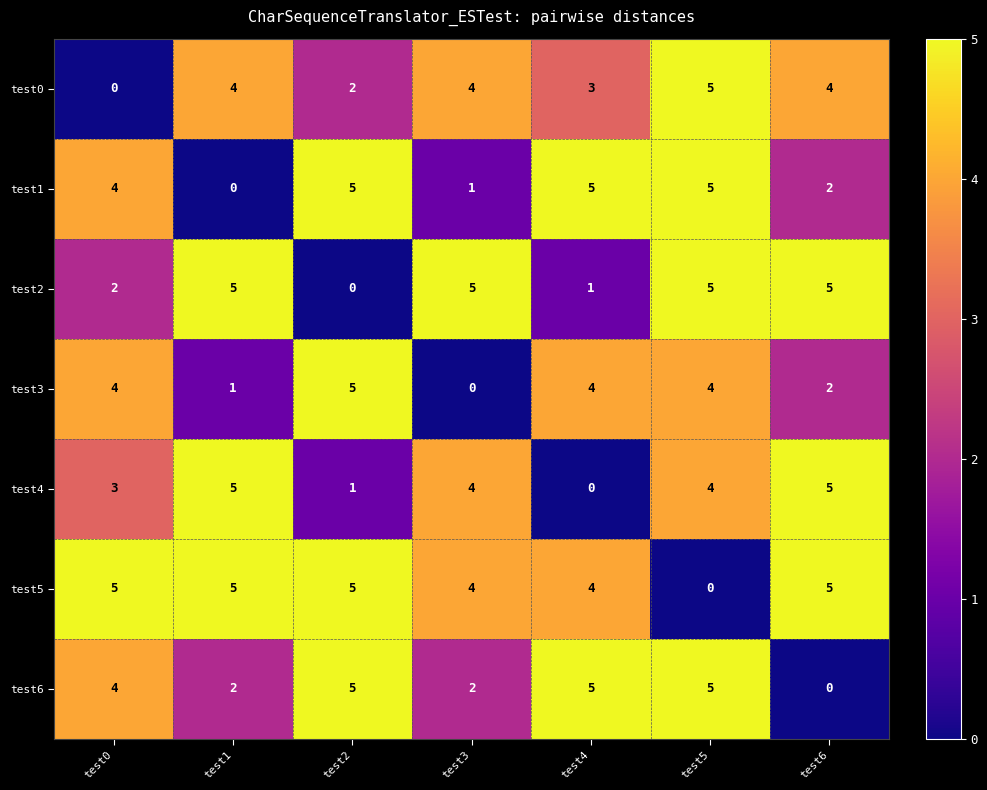

How many distinct data groups are displayed?

7